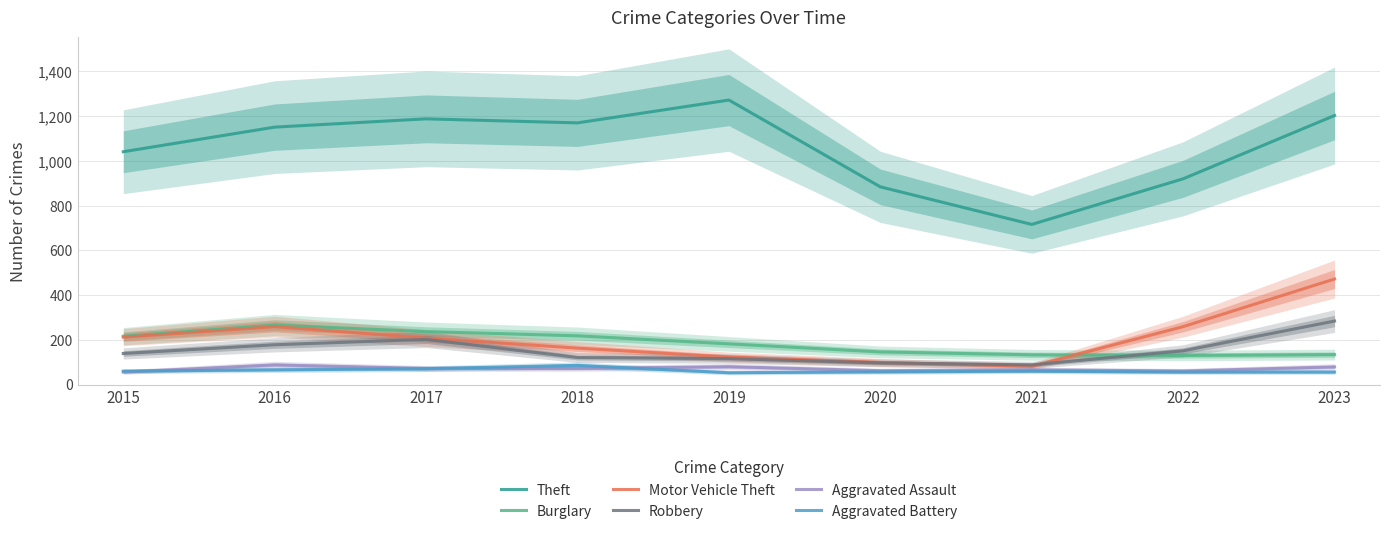

At 2021, list the series in order from largest to smallest.

Theft, Burglary, Robbery, Motor Vehicle Theft, Aggravated Assault, Aggravated Battery